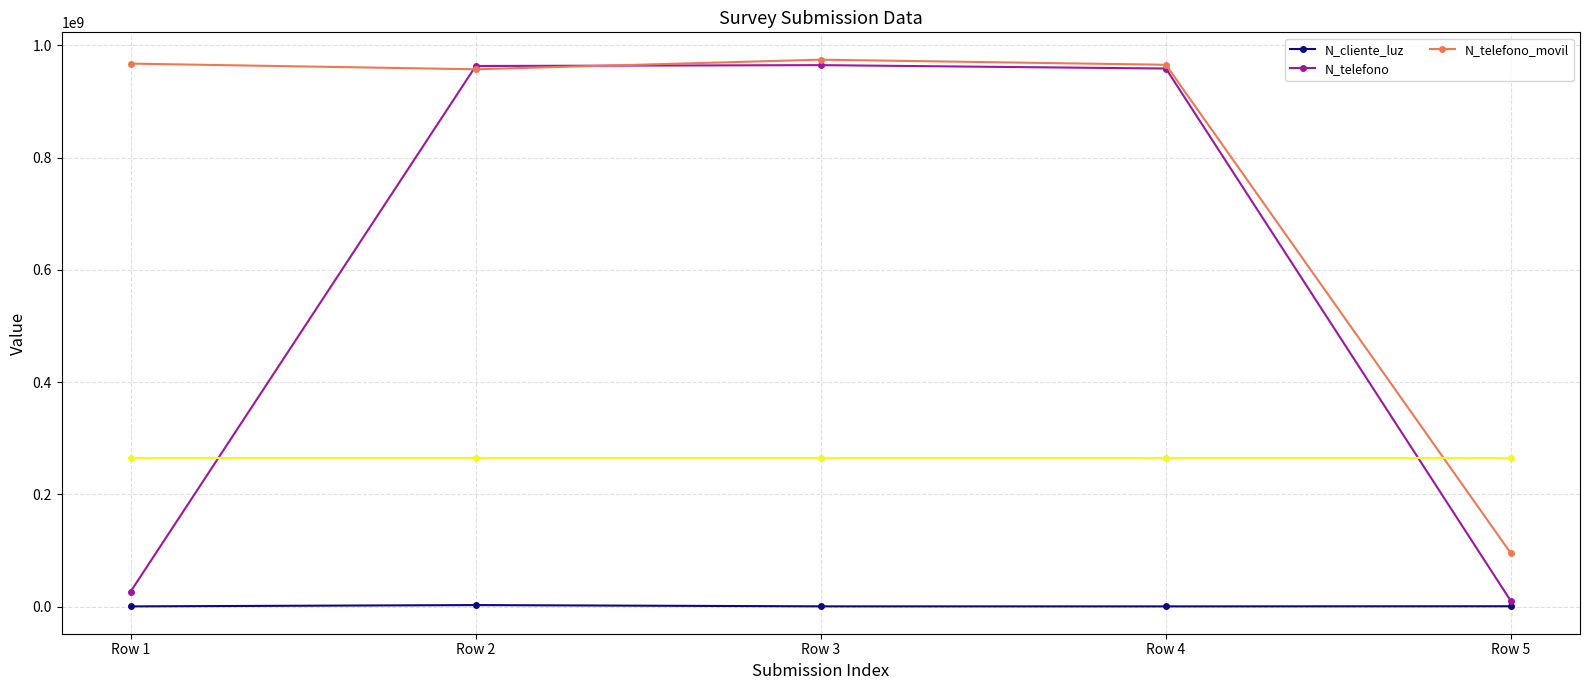

Where is the first local minimum for N_cliente_luz?

Row 4